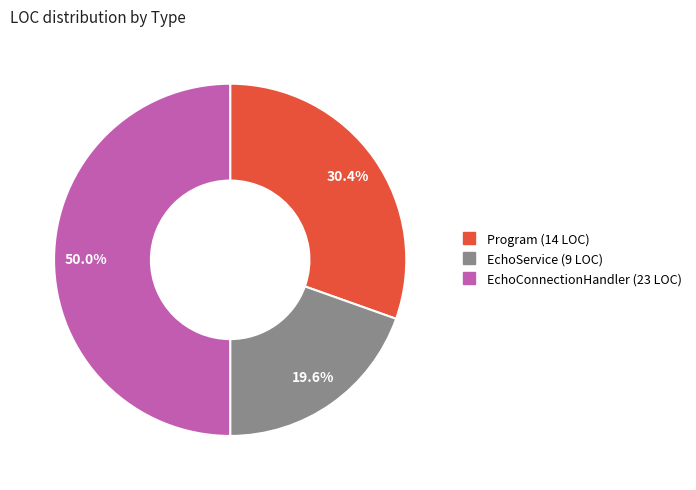

To the nearest percent, what portion does EchoConnectionHandler represent?

50%